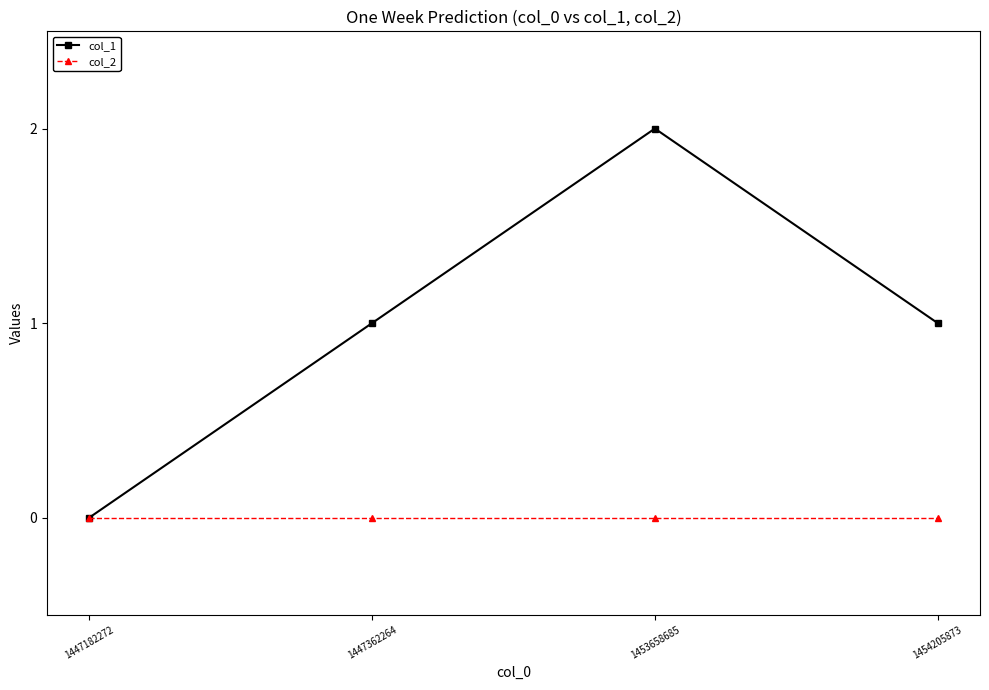

Is it true that col_1 equals 1 at 1453658685?

False